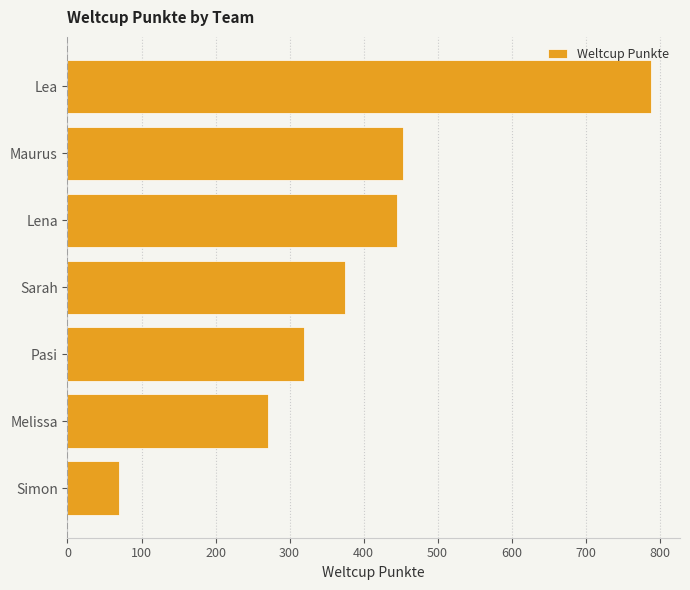

What is the difference between the second highest and minimum values?

383